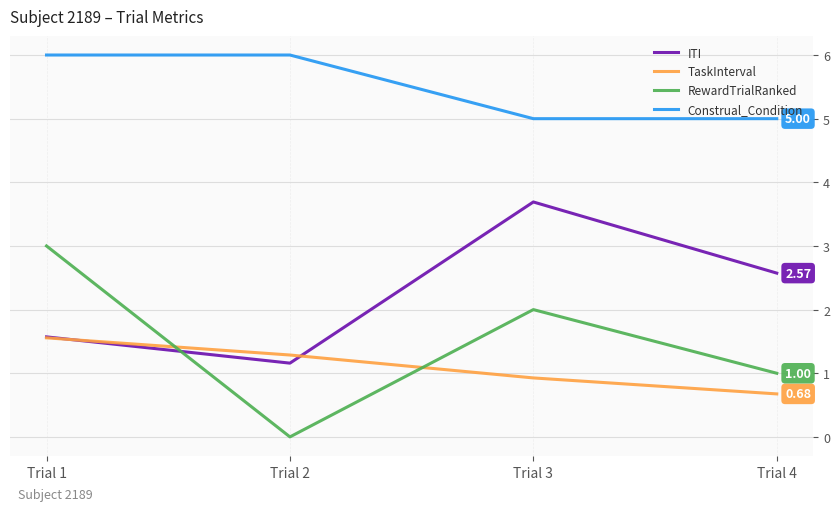

How many lines are shown in the chart?

4